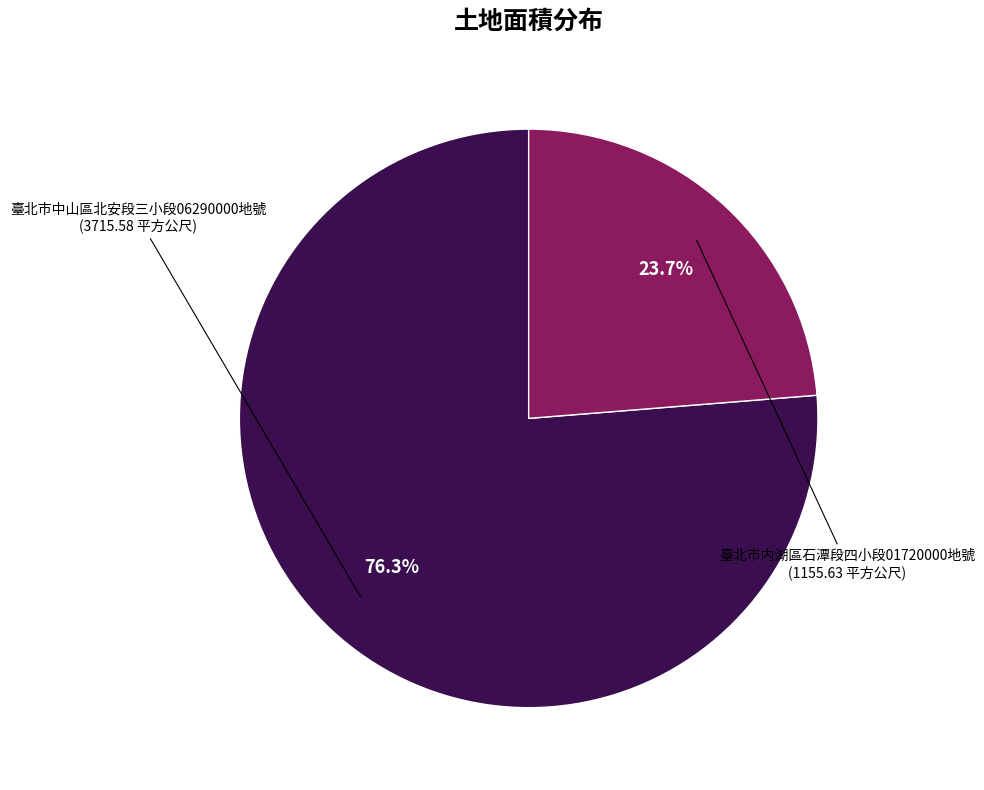

Between 臺北市内湖區石潭段四小段01720000地號 and 臺北市中山區北安段三小段06290000地號, which is larger?

臺北市中山區北安段三小段06290000地號